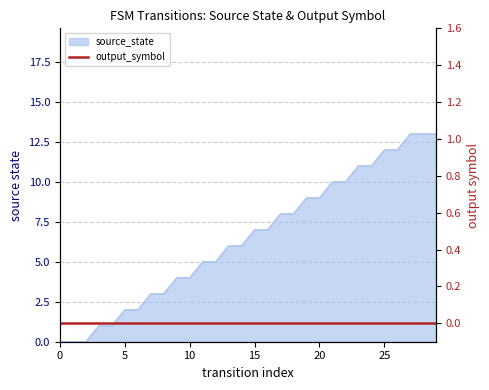

Reading right to left, what are all the values shown in this chart?

13	13	13	12	12	11	11	10	10	9	9	8	8	7	7	6	6	5	5	4	4	3	3	2	2	1	1	0	0	0